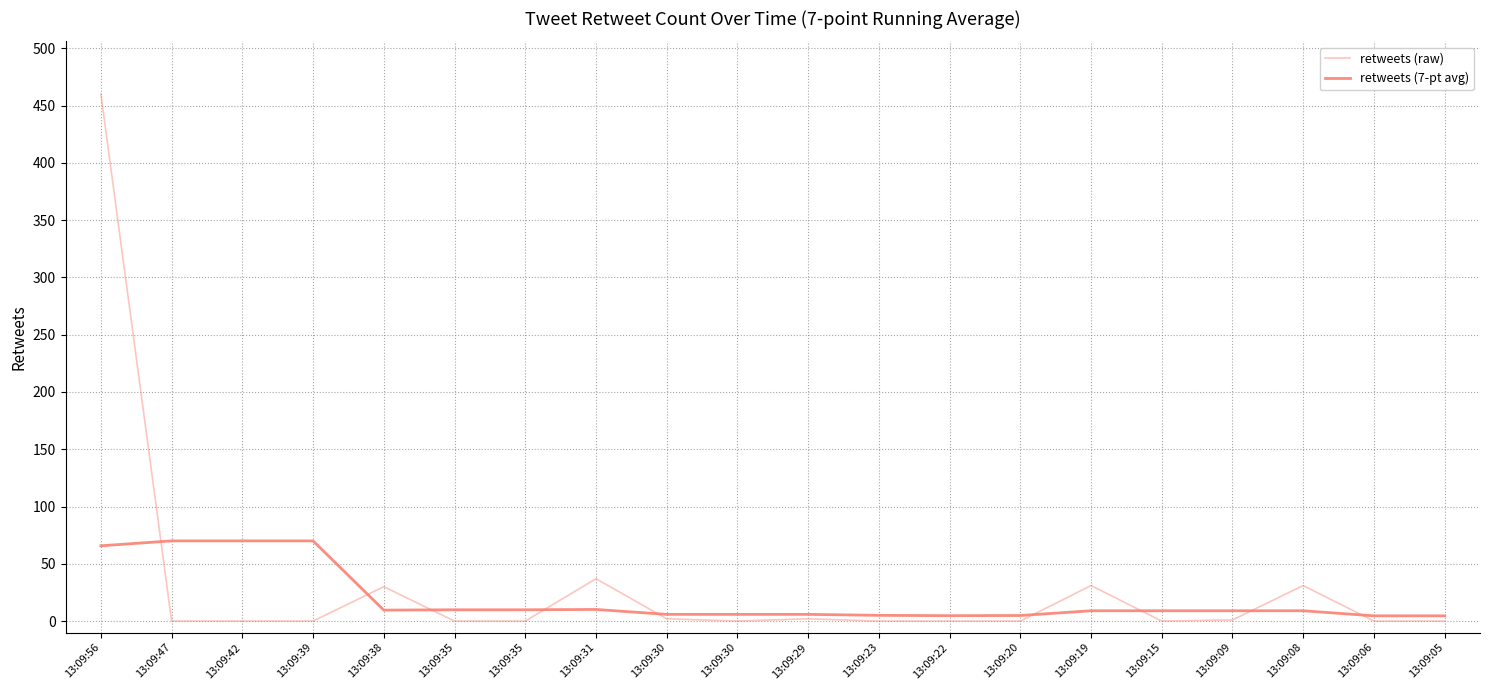

Reading right to left, what are all the values shown in this chart?

retweets (raw): 0.0	0.0	31.0	1.0	0.0	31.0	0.0	0.0	0.0	2.0	0.0	2.0	37.0	0.0	0.0	30.0	0.0	0.0	0.0	460.0
retweets (7-pt avg): 4.6	4.6	9.0	9.0	9.0	9.0	4.9	4.7	5.0	5.9	5.9	5.9	10.1	9.9	9.9	9.6	70.0	70.0	70.0	65.7